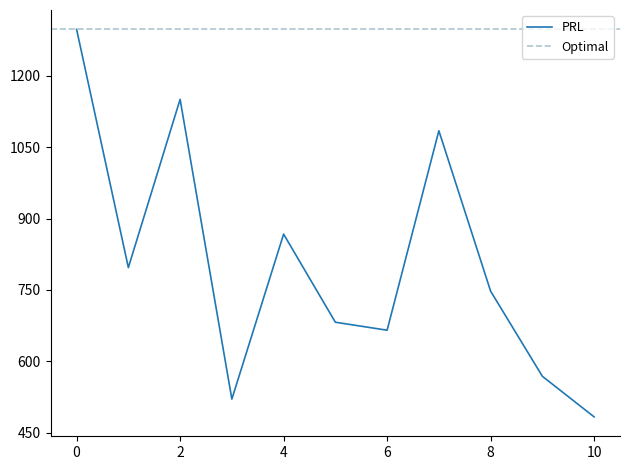

How many interior local peaks (higher than both neighbors) does the data have?

3